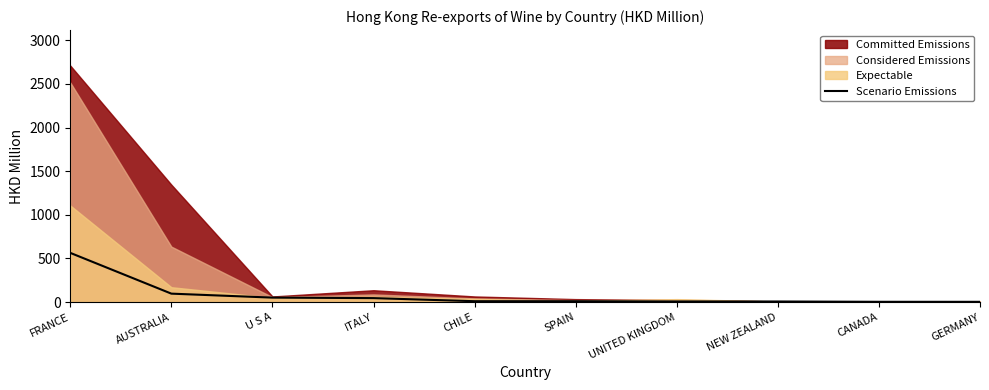

Does the chart have visible grid lines?

No